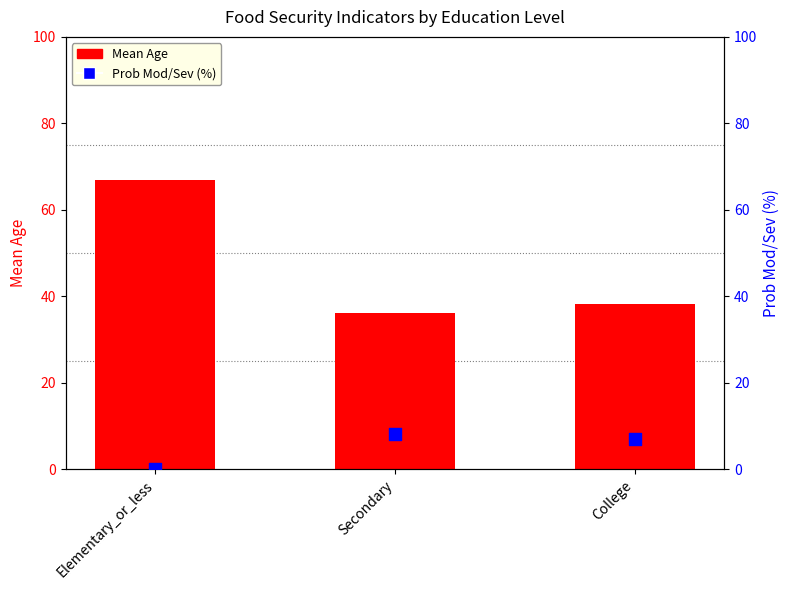

Which series reaches the minimum Y coordinate?

Prob Mod/Sev (%)